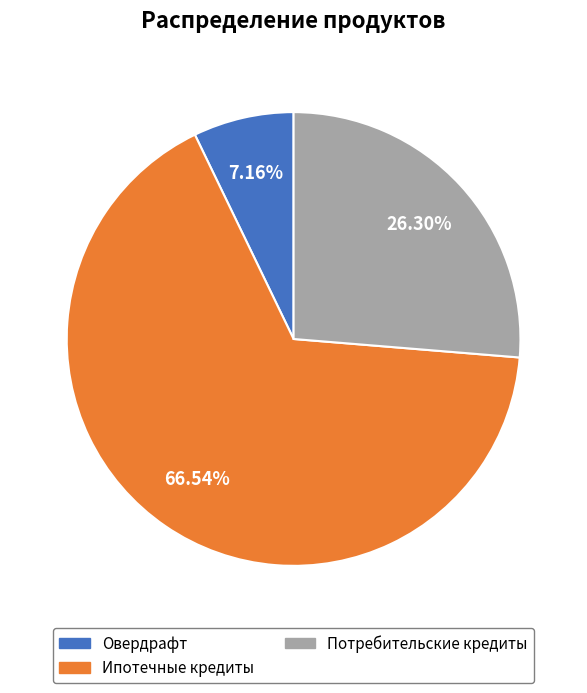

To the nearest percent, what is the difference between the Овердрафт and Потребительские кредиты slice percentages?

19%